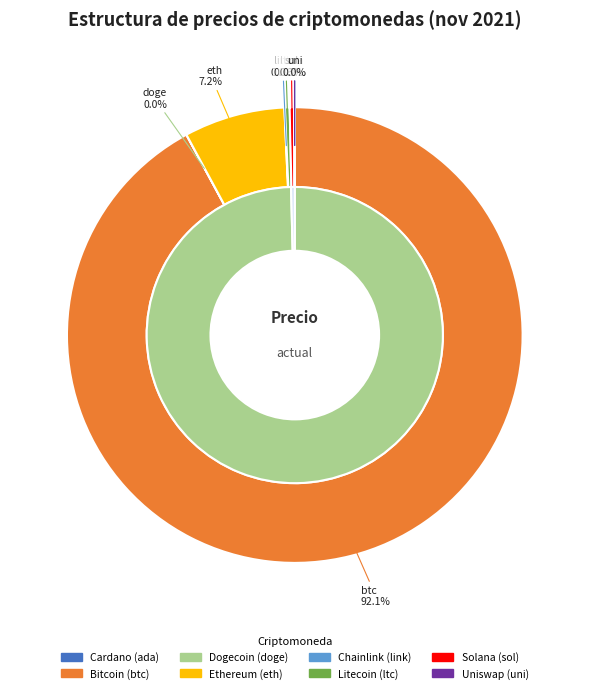

To the nearest percent, what is the average slice percentage?

12%